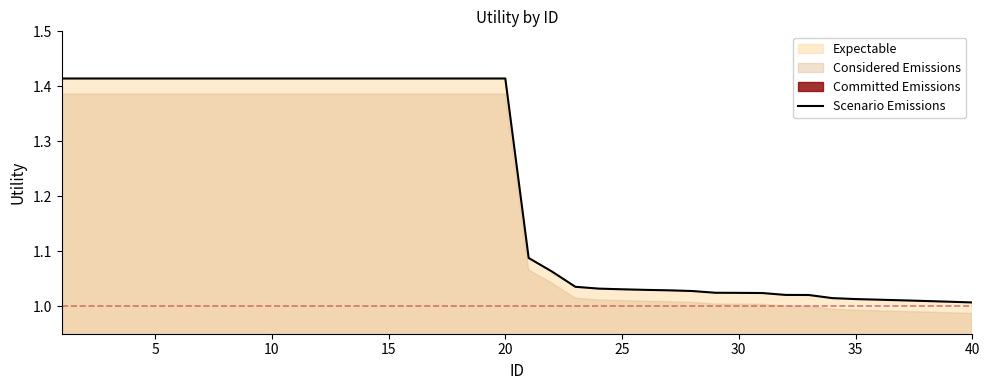

At which label is the value closest to 1?

40